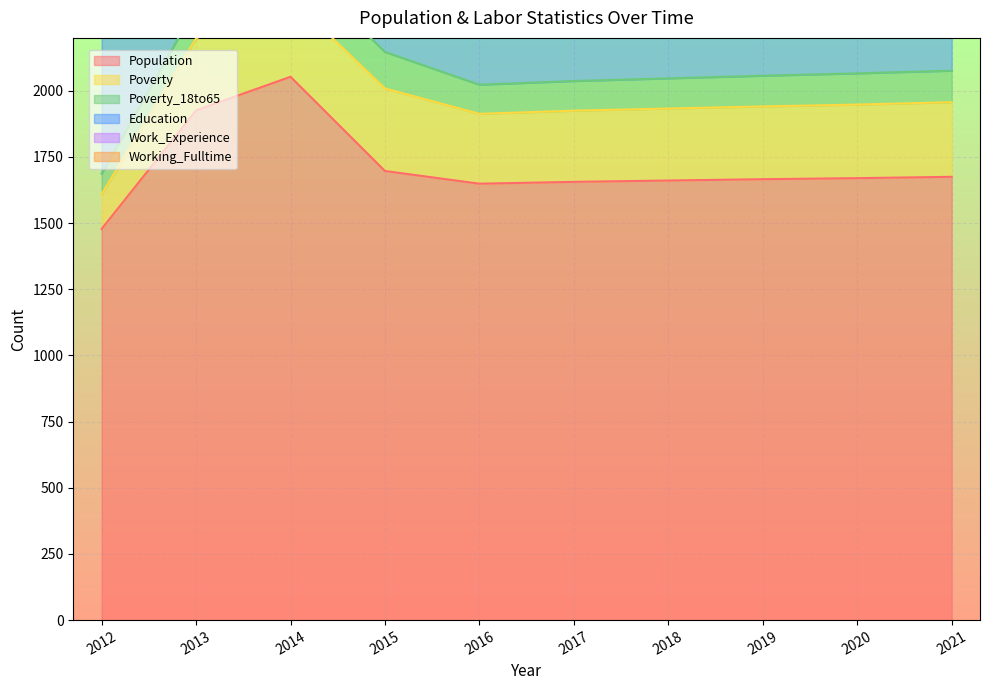

True or false: Education and Working_Fulltime cross at least once.

False